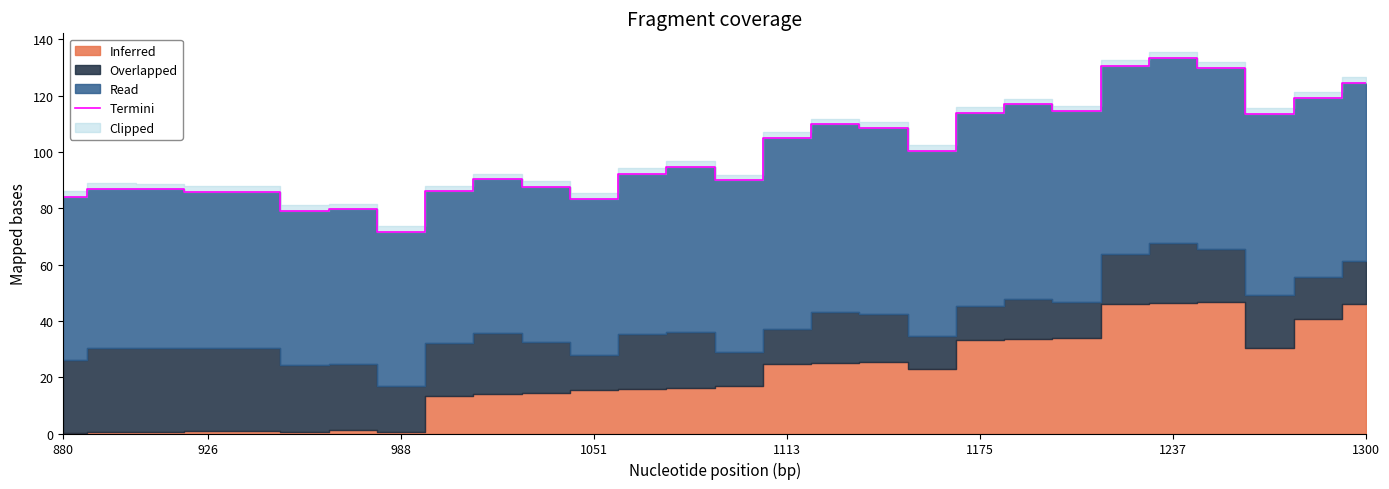

What value does the data have at 22?

130.5